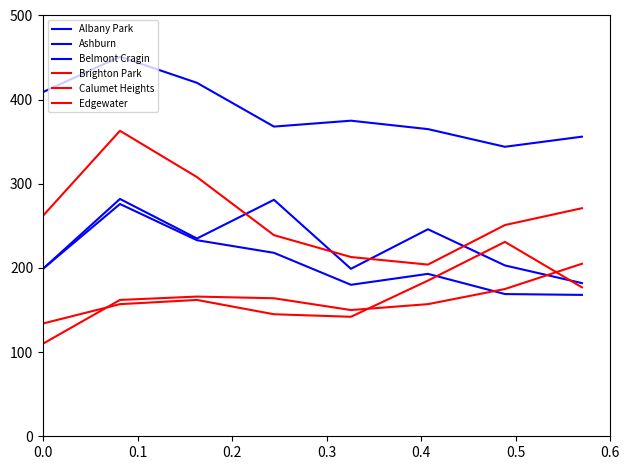

What is the value of the Brighton Park point at the 2nd from the left?

363